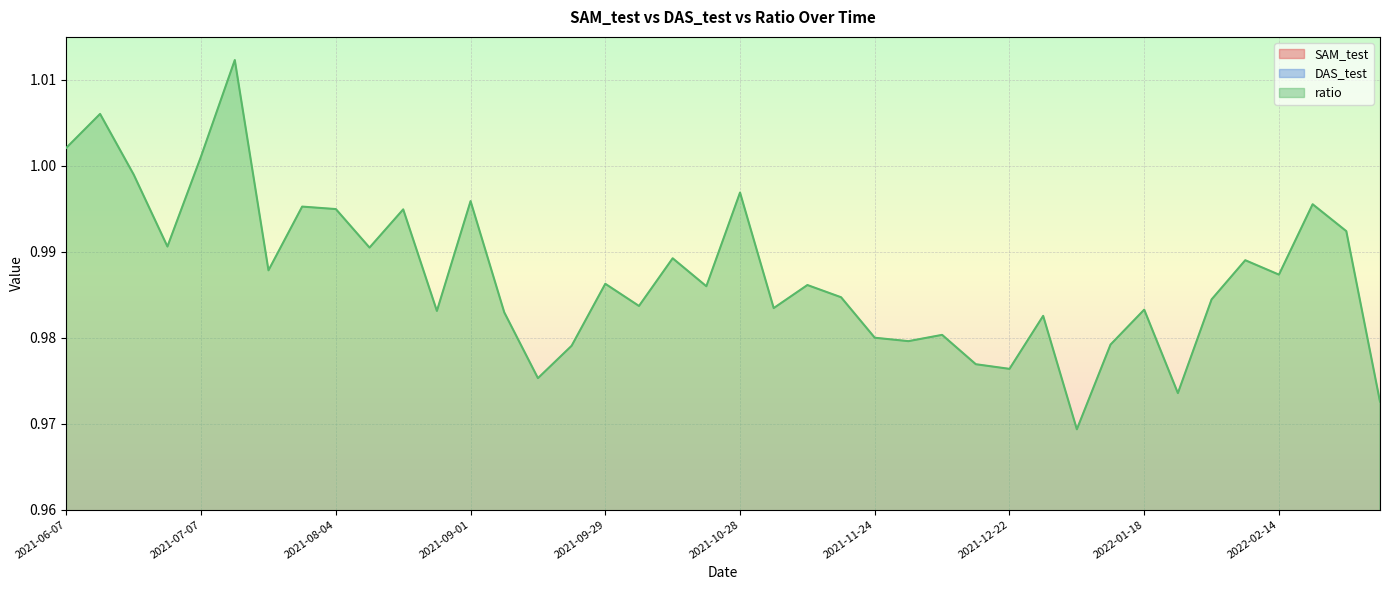

True or false: SAM_test and ratio intersect in this chart.

False